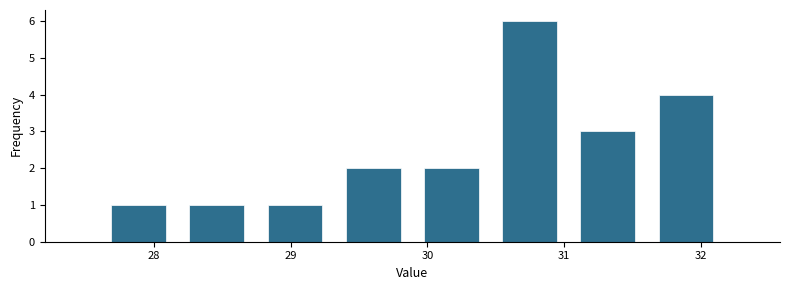

Reading left to right, transcribe this chart: for each bar, give the range it covers on the x-axis and its height. Neither the bar edges nor the heights are printed on the chart, so give them approximately, as read against the axes.

27.6 to 28.2: 1
28.2 to 28.7: 1
28.7 to 29.3: 1
29.3 to 29.9: 2
29.9 to 30.5: 2
30.5 to 31.0: 6
31.0 to 31.6: 3
31.6 to 32.2: 4